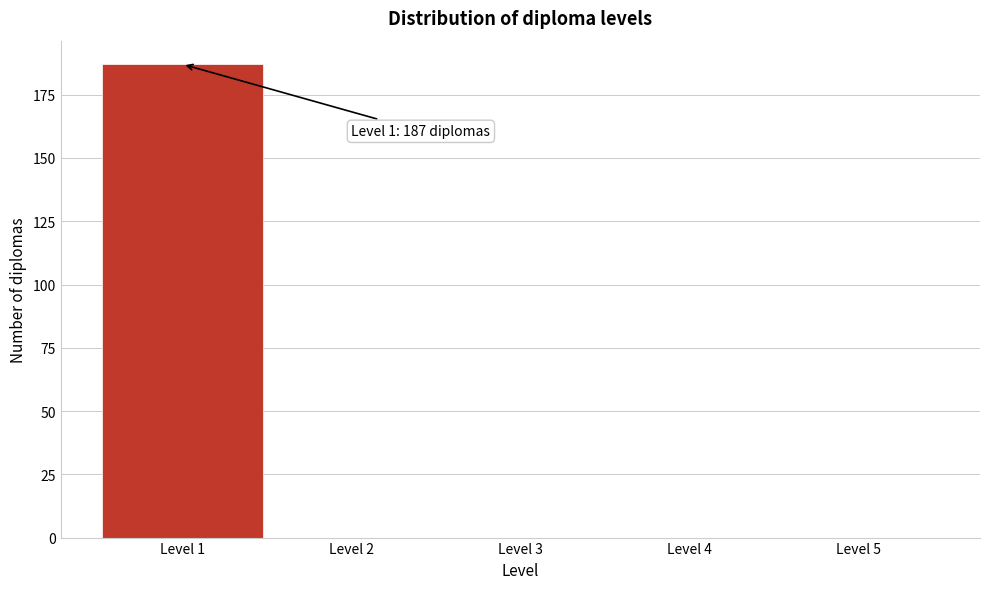

Over which range of the x-axis is the bar tallest?

0.5 to 1.5